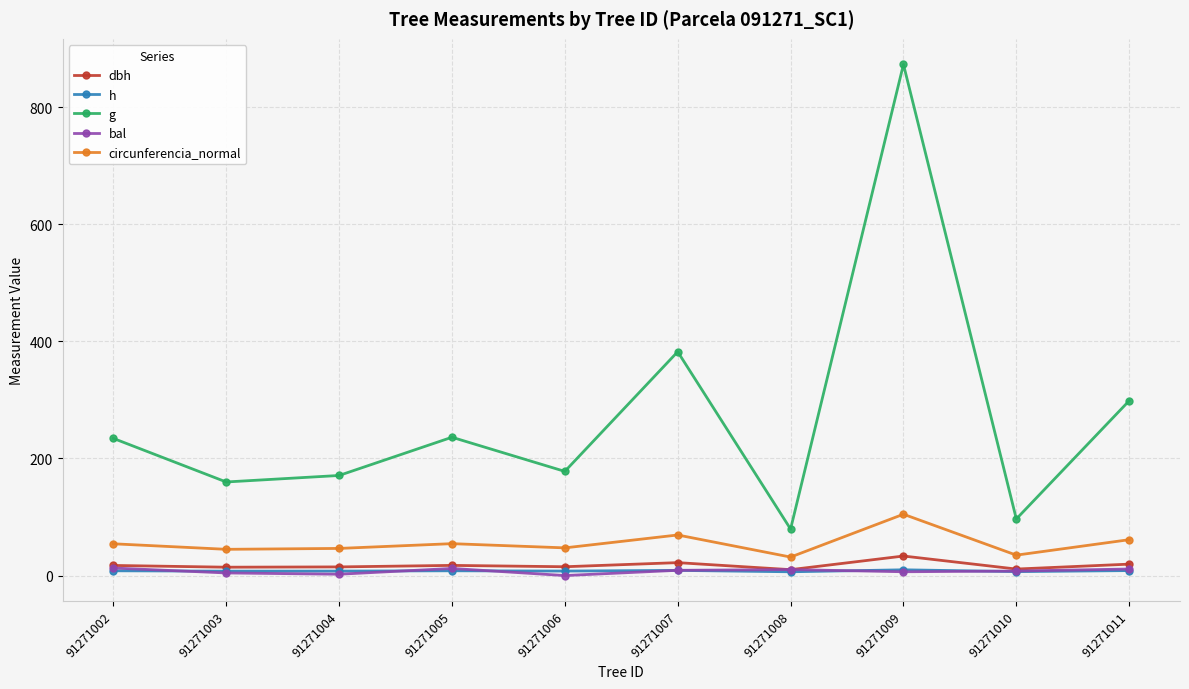

True or false: dbh and g cross at least once.

False